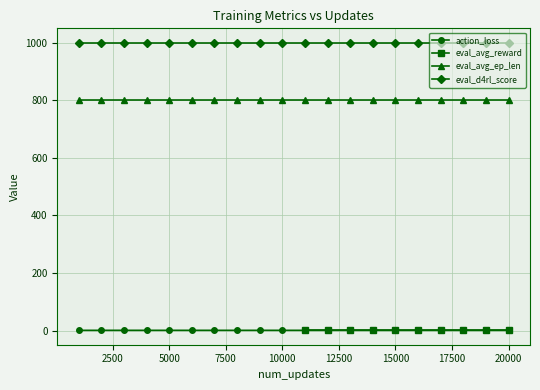

How many series are shown in this chart?

4